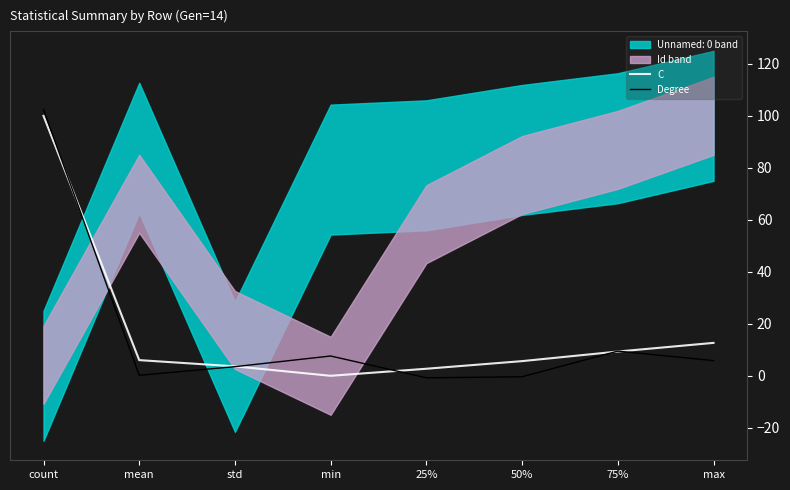

True or false: C and Degree cross at least once.

True